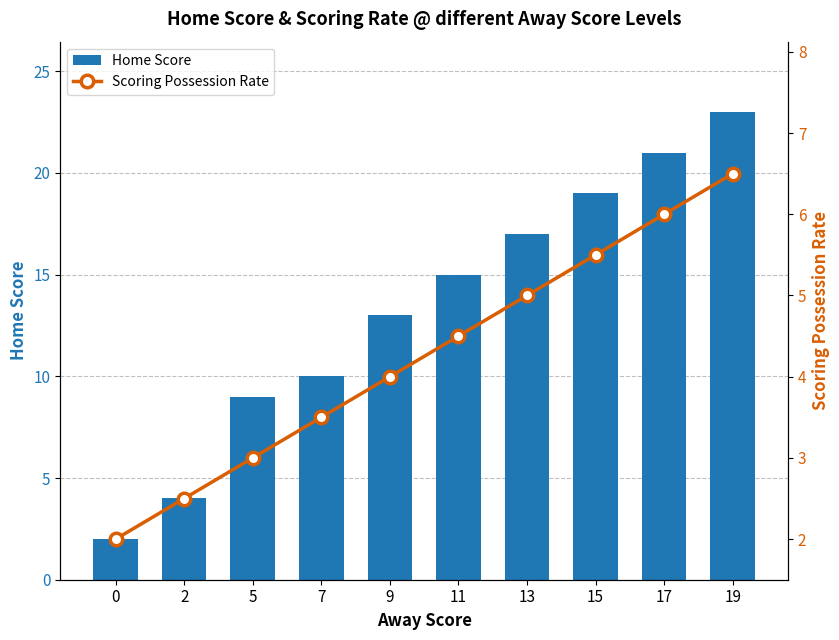

Reading right to left, transcribe all the data shown in this chart.

Home Score: 19=23.0	17=21.0	15=19.0	13=17.0	11=15.0	9=13.0	7=10.0	5=9.0	2=4.0	0=2.0
Scoring Possession Rate: 19=6.5	17=6.0	15=5.5	13=5.0	11=4.5	9=4.0	7=3.5	5=3.0	2=2.5	0=2.0